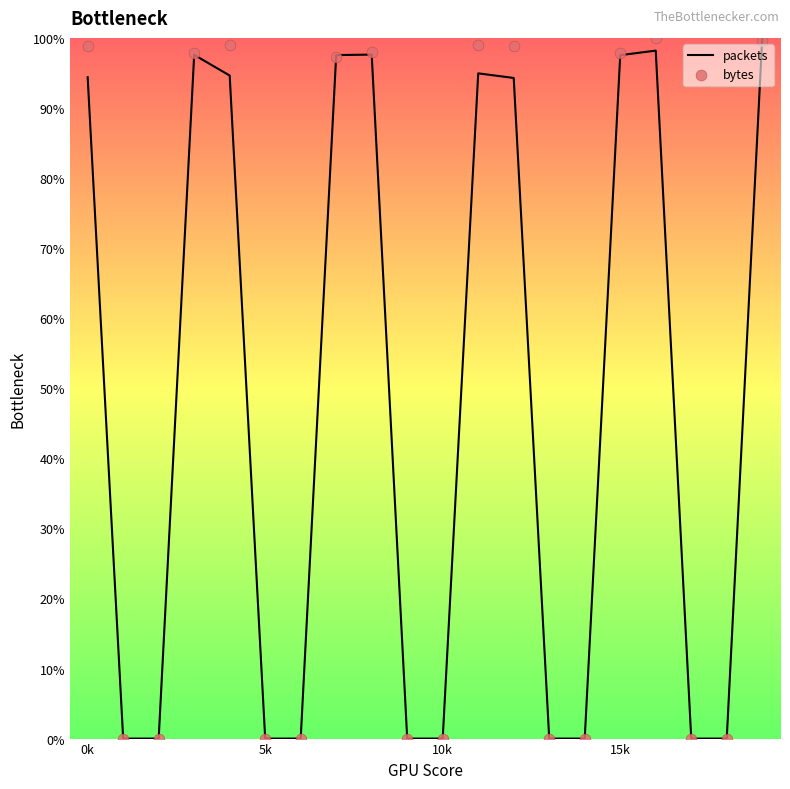

Which series has the largest total across all categories?

bytes